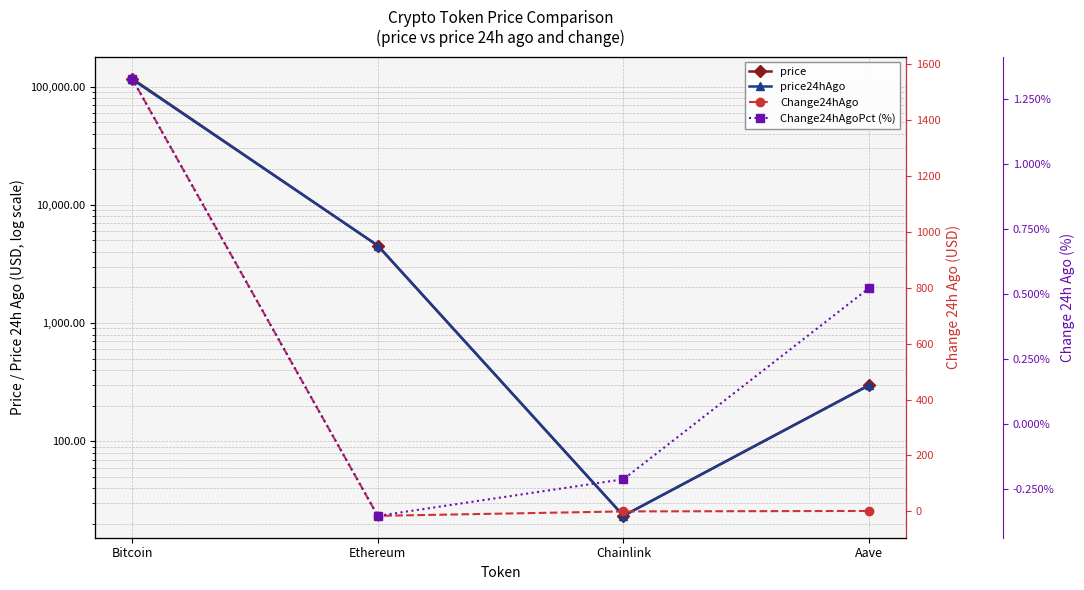

Which series has the largest total across all categories?

price